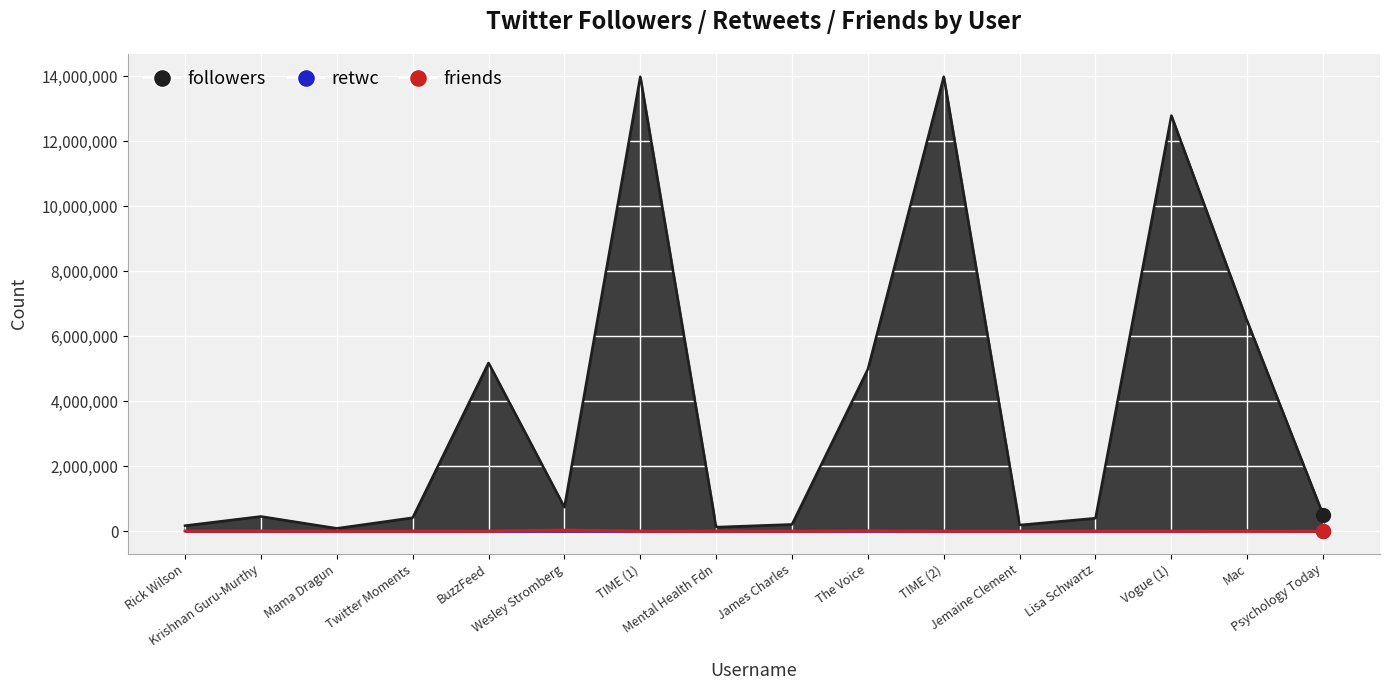

True or false: followers and friends cross at least once.

False